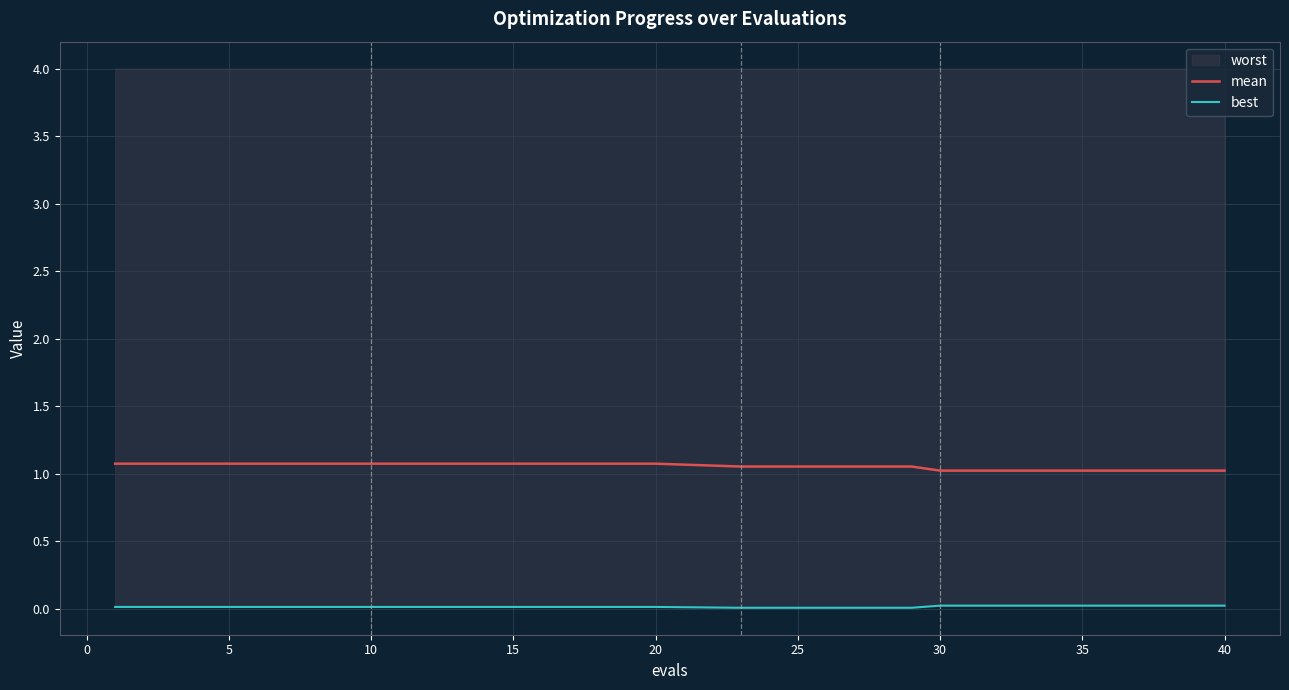

Does the chart display data point markers on the line(s)?

No